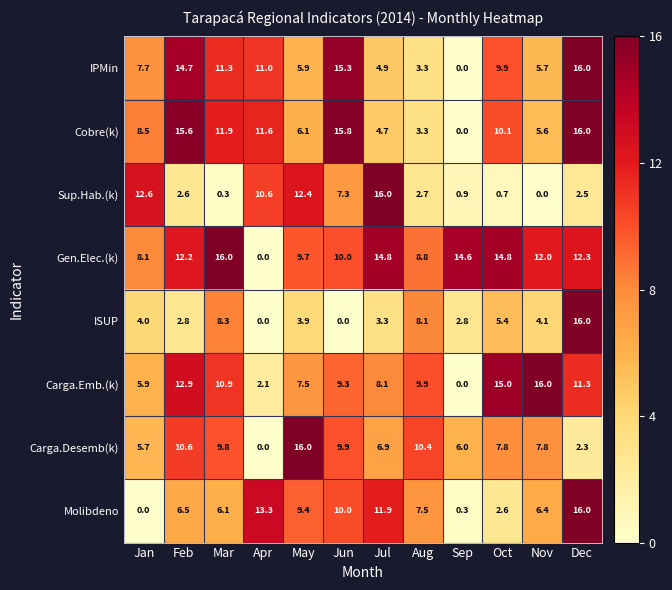

At how many categories does at least one series exceed 7?

12